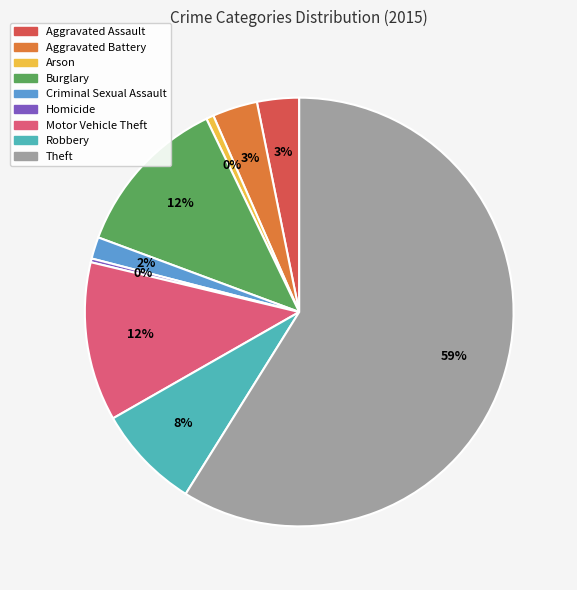

Combined, do Burglary and Aggravated Assault account for over 50%?

No